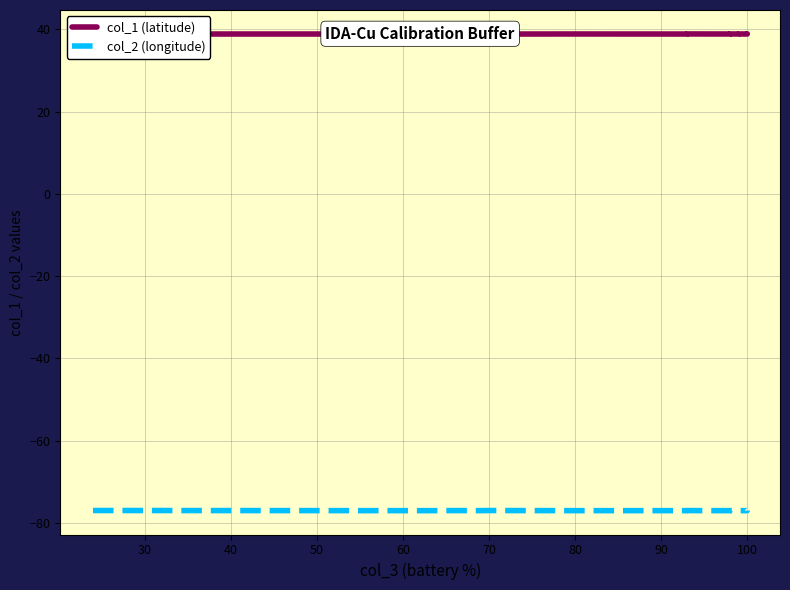

Is the value of col_2 (longitude) at 20 greater than the value of col_1 (latitude) at 110?

No